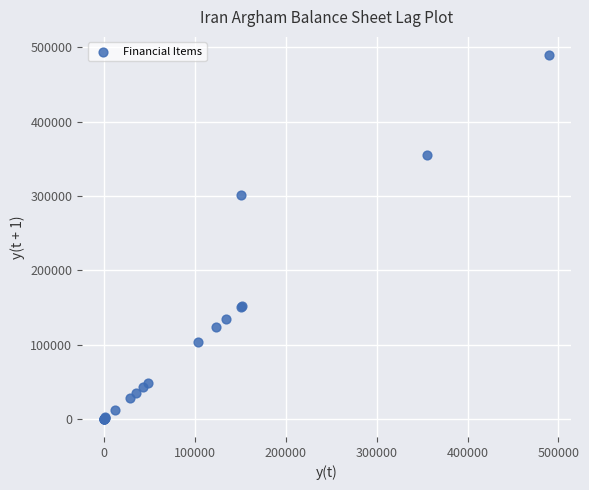

What Y value in the scatter plot is closest to 244835?

301712